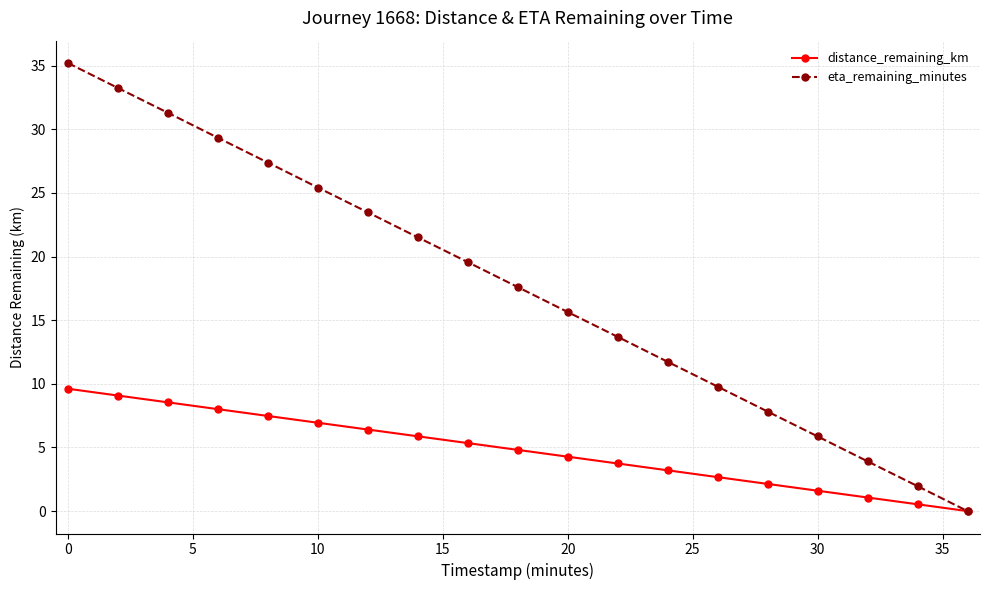

What is the sum of all distance_remaining_km values?

91.3